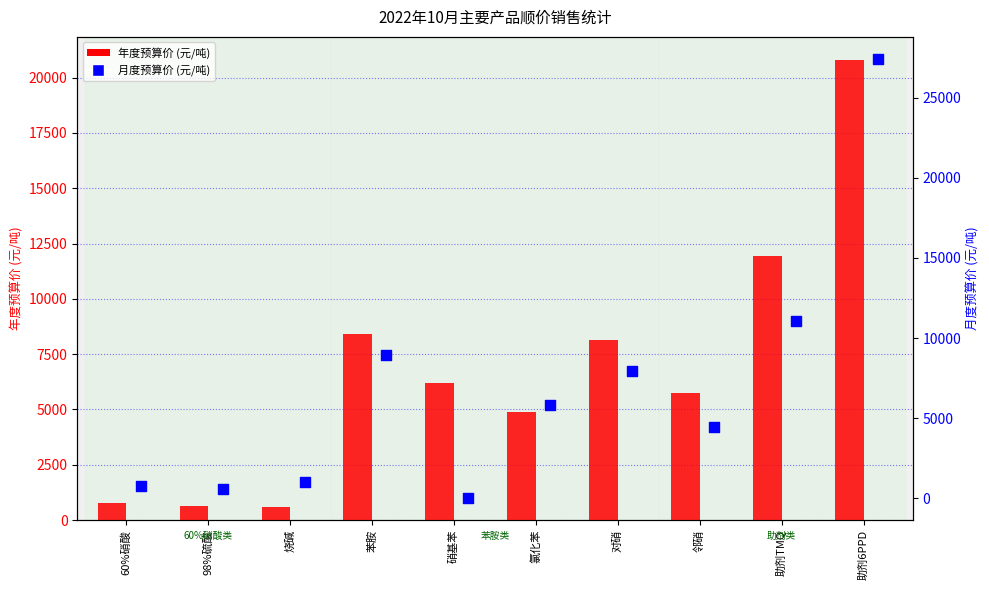

Which series has the largest total across all categories?

年度预算价